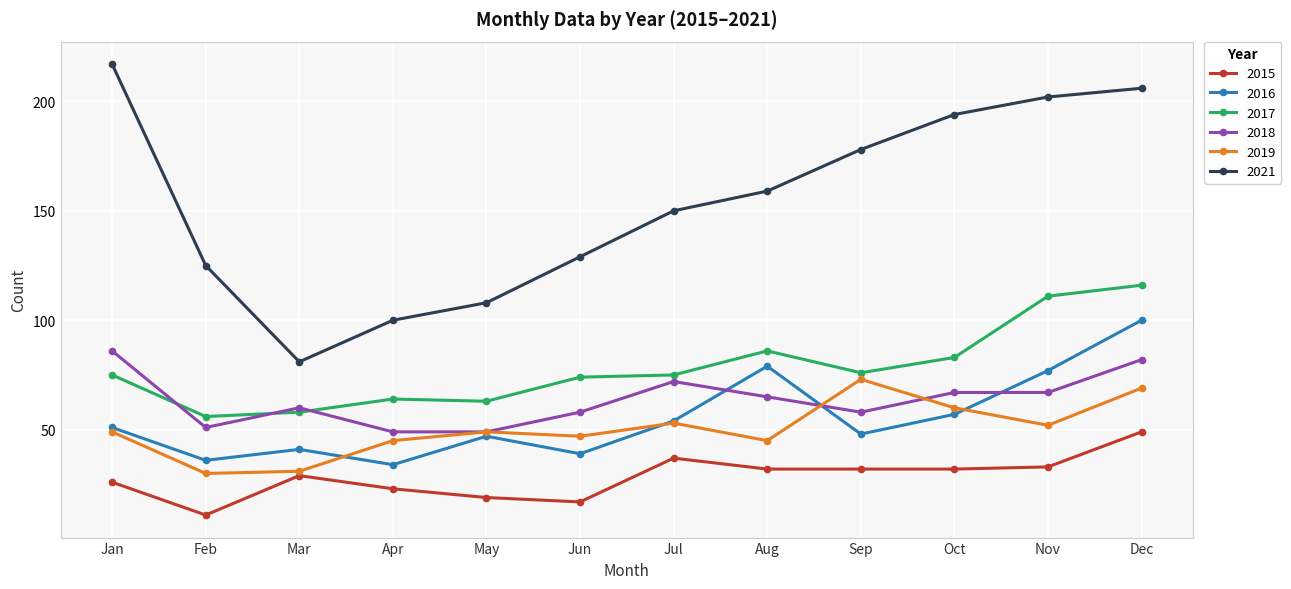

Rank the series by their maximum value, from highest to lowest.

2021, 2017, 2016, 2018, 2019, 2015